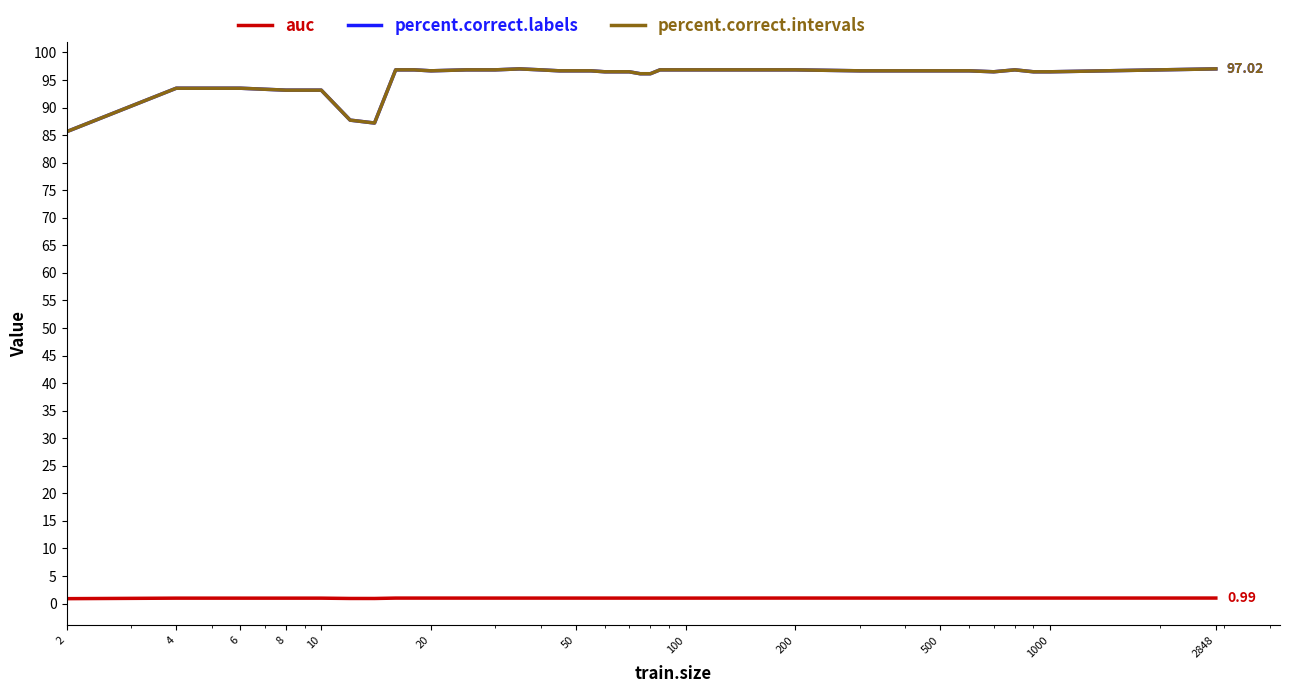

Reading left to right, transcribe all the data shown in this chart.

auc: 0.9	1.0	1.0	1.0	1.0	0.9	0.9	1.0	1.0	1.0	1.0	1.0	1.0	1.0	1.0	1.0	1.0	1.0	1.0	1.0	1.0	1.0	1.0	1.0	1.0	1.0	1.0	1.0	1.0	1.0	1.0	1.0	1.0	1.0	1.0	1.0
percent.correct.labels: 85.6	93.5	93.5	93.2	93.2	87.7	87.2	96.8	96.8	96.7	96.8	96.8	97.0	96.8	96.7	96.7	96.7	96.5	96.5	96.5	96.1	96.1	96.8	96.8	96.8	96.8	96.8	96.7	96.7	96.7	96.7	96.5	96.8	96.5	96.5	97.0
percent.correct.intervals: 85.6	93.5	93.5	93.2	93.2	87.7	87.2	96.8	96.8	96.7	96.8	96.8	97.0	96.8	96.7	96.7	96.7	96.5	96.5	96.5	96.1	96.1	96.8	96.8	96.8	96.8	96.8	96.7	96.7	96.7	96.7	96.5	96.8	96.5	96.5	97.0